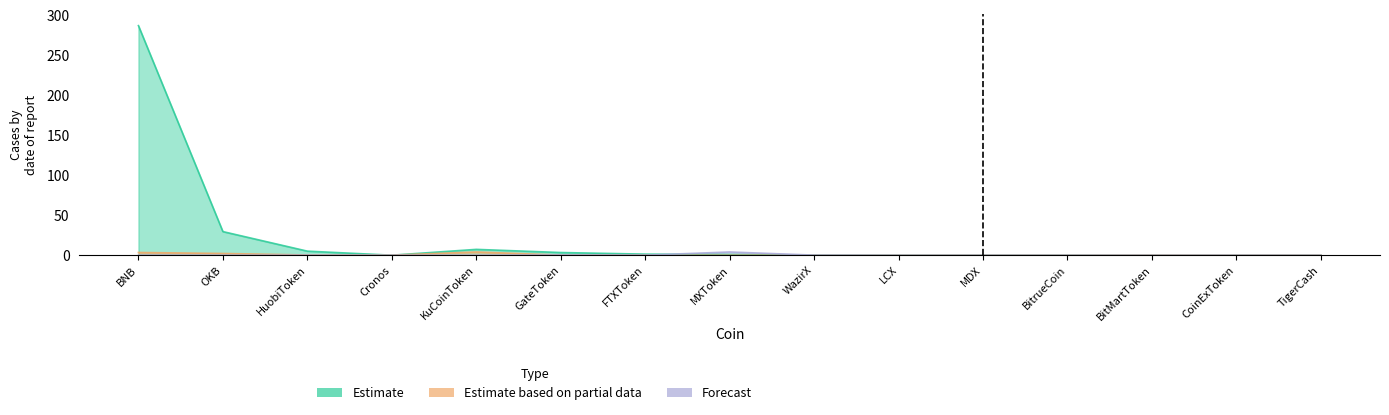

What is the average value of the Forecast series?

0.3